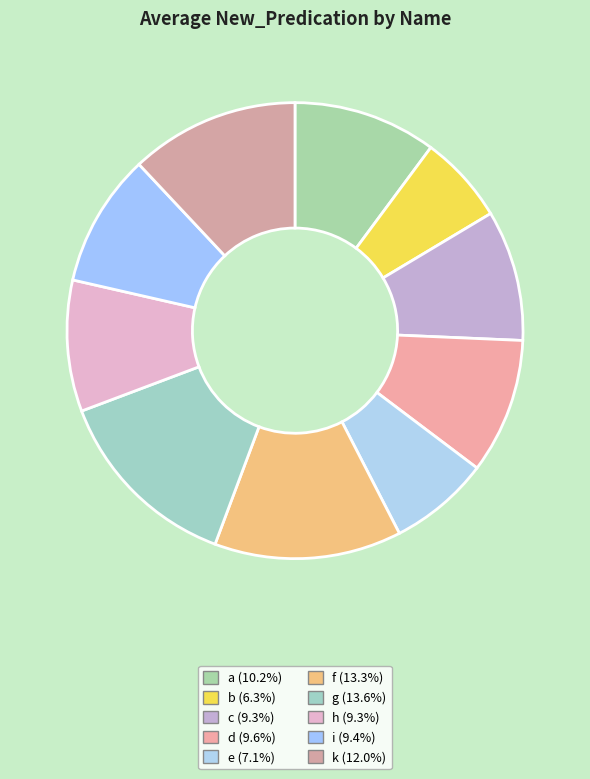

Do i and g together represent more than half of the pie?

No